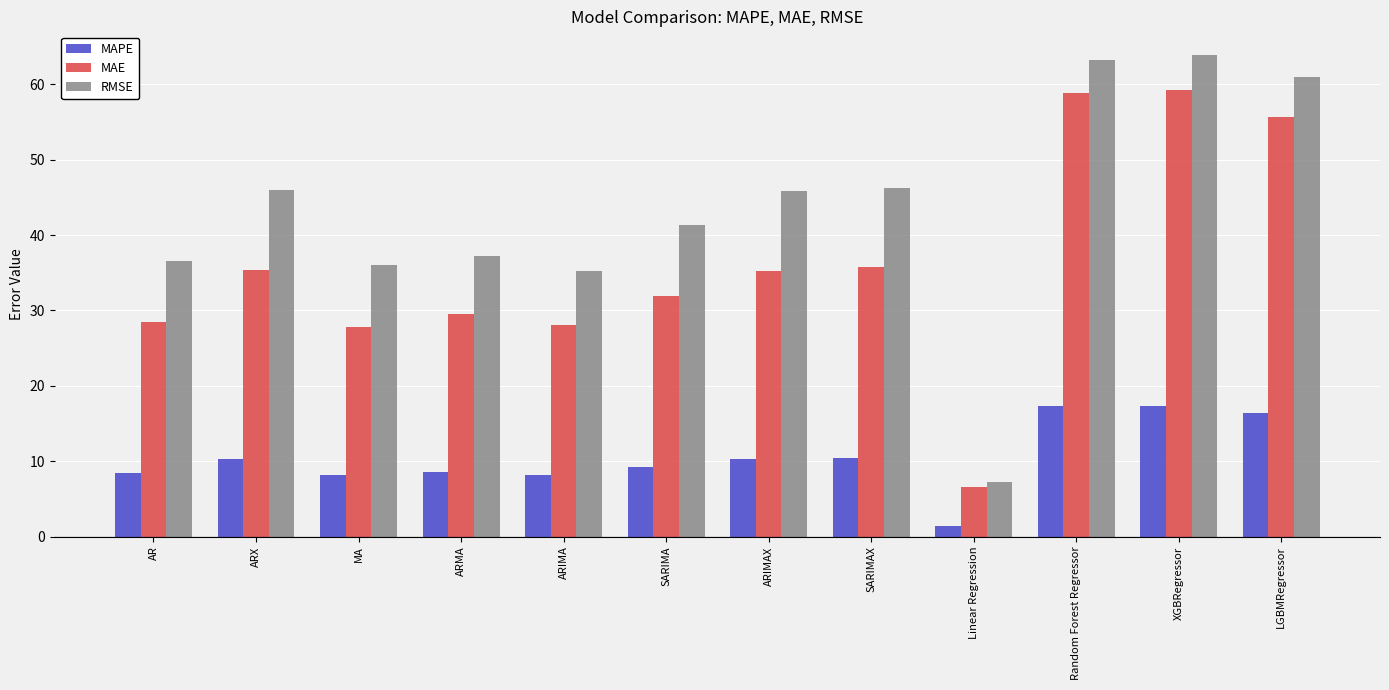

What is the label of the 1st bar from the left?

AR